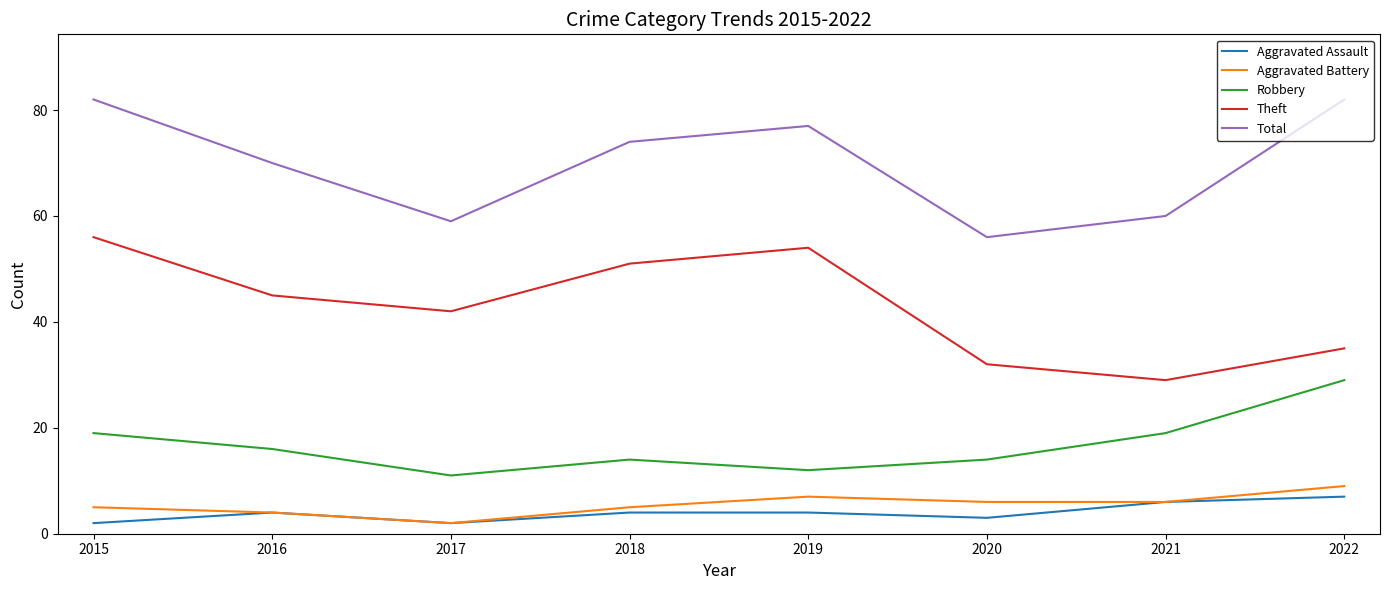

Rank the categories by Theft value from lowest to highest.

2021, 2020, 2022, 2017, 2016, 2018, 2019, 2015